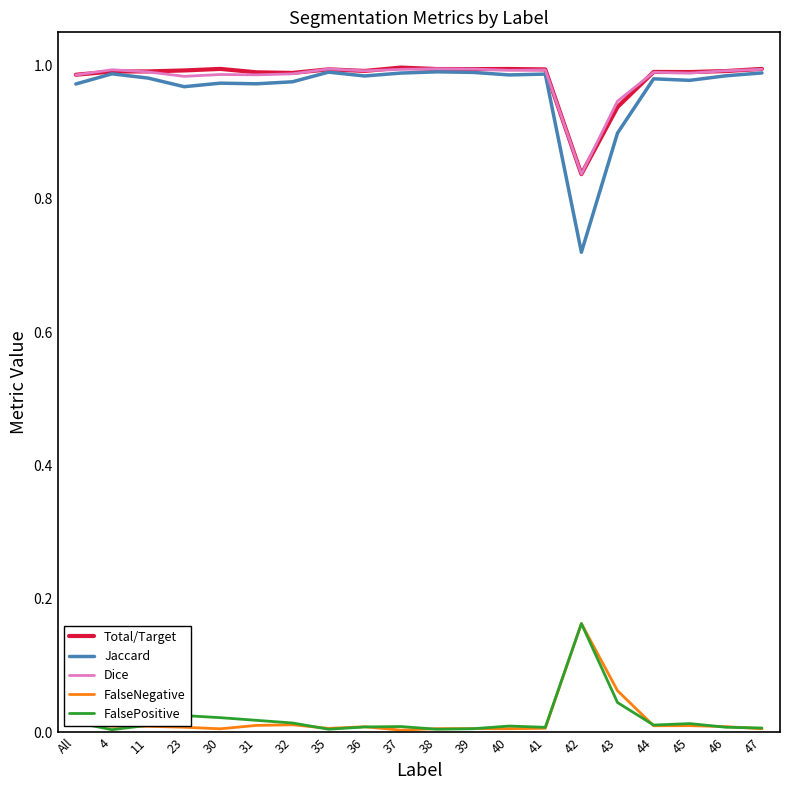

True or false: FalseNegative and Dice intersect in this chart.

False